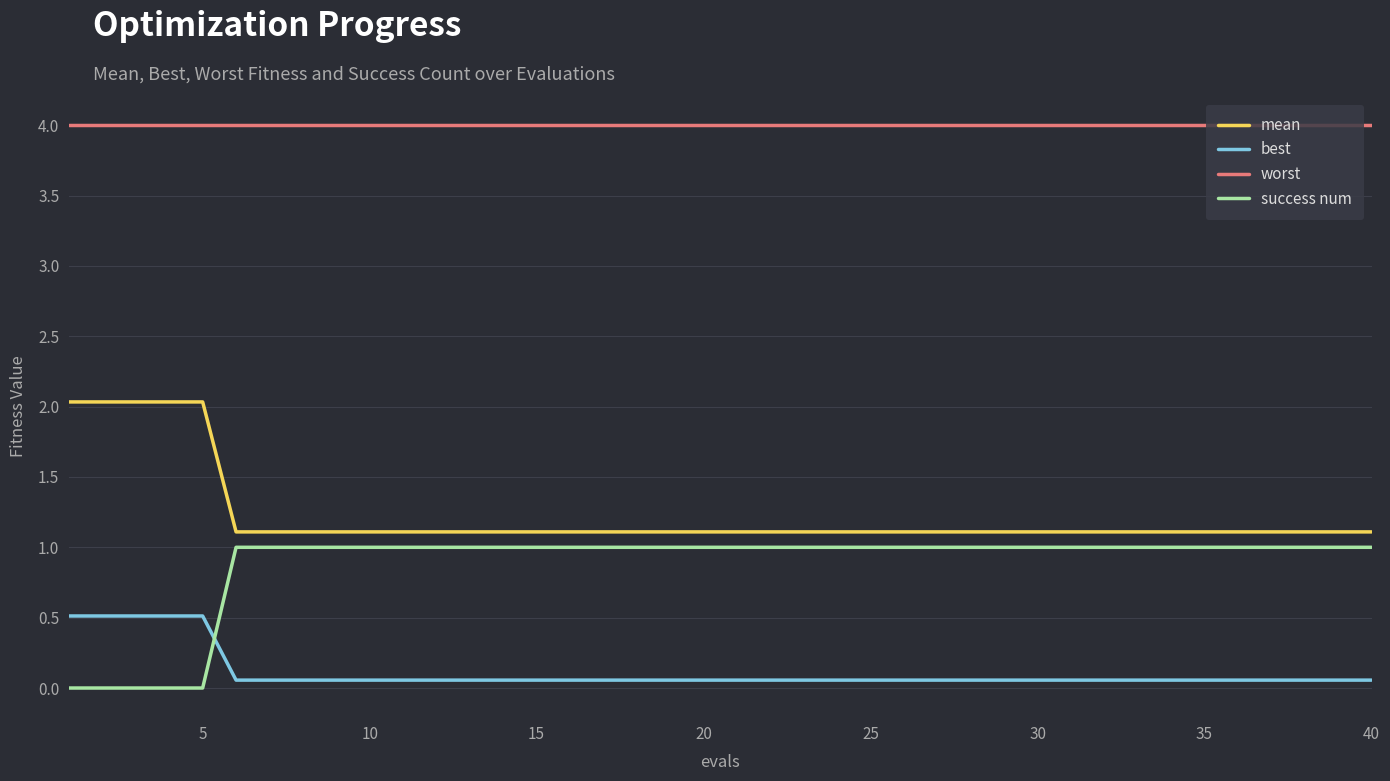

Which series has the largest total across all categories?

worst